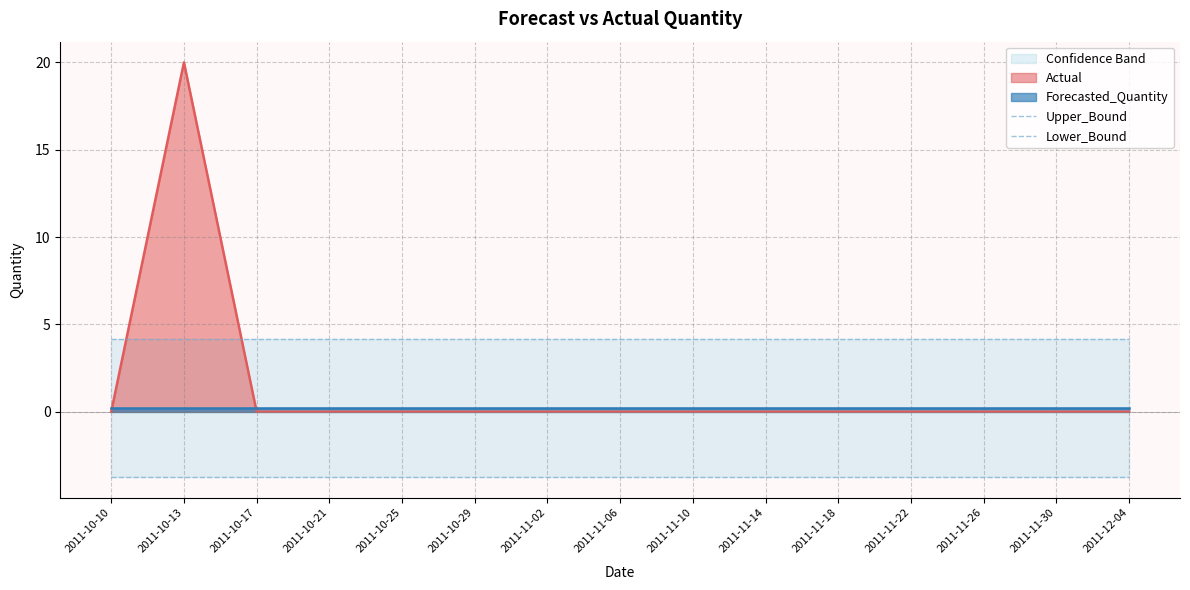

Is the value of Upper_Bound at 2011-10-29 greater than the value of Lower_Bound at 2011-11-02?

Yes